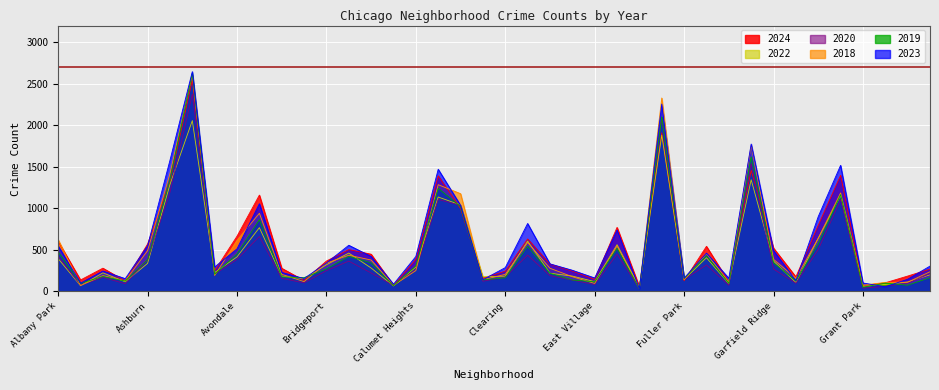

Read the 2024 value at Galewood, to the nearest 100.

100